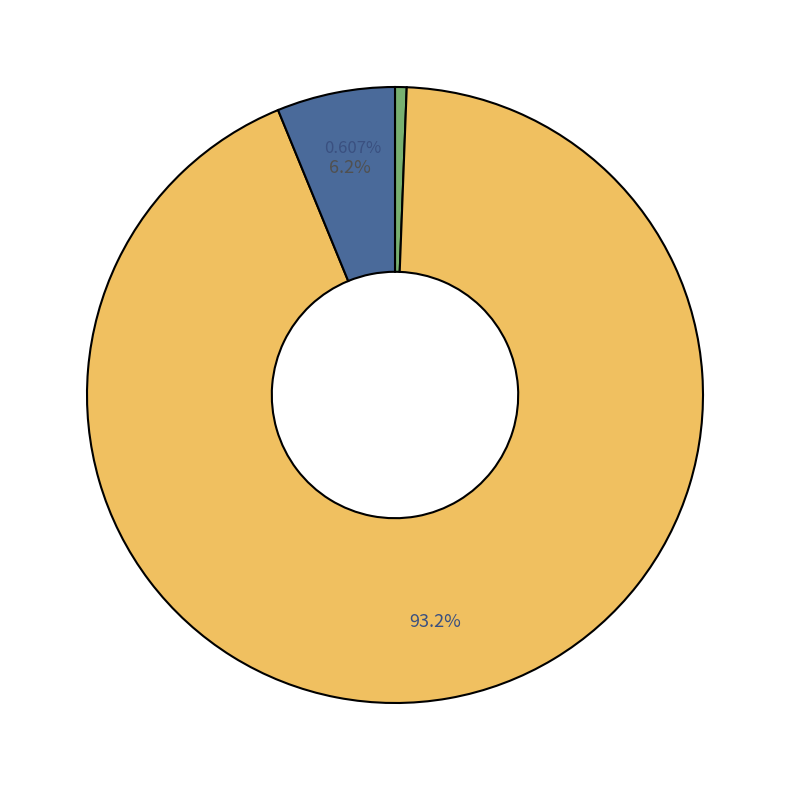

Is 60_64 the majority of the pie?

No